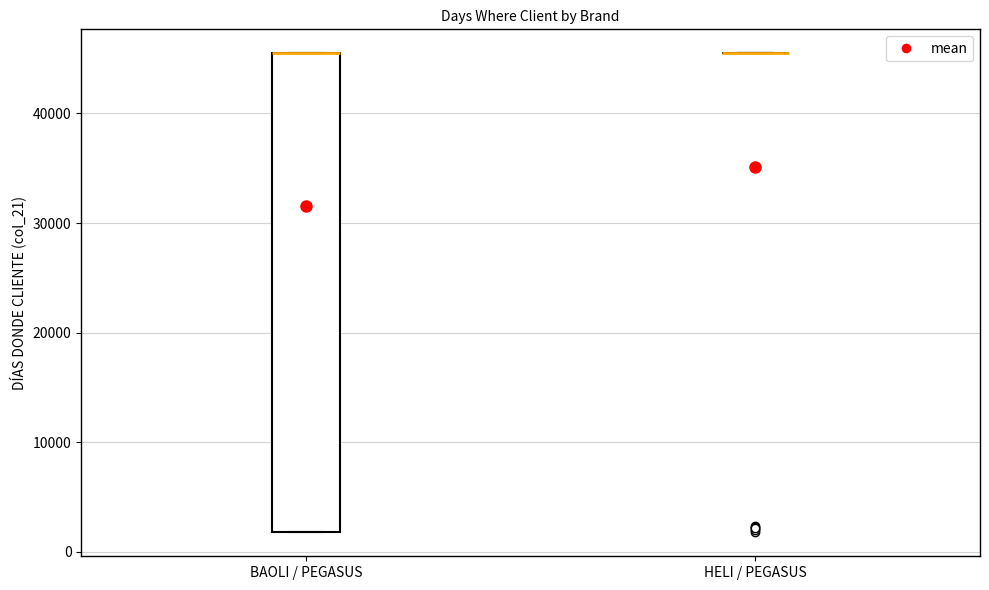

Where is the lower edge of the box for BAOLI / PEGASUS on the y-axis? The values are not printed on the chart, so give them approximately, as read against the axis.

2000